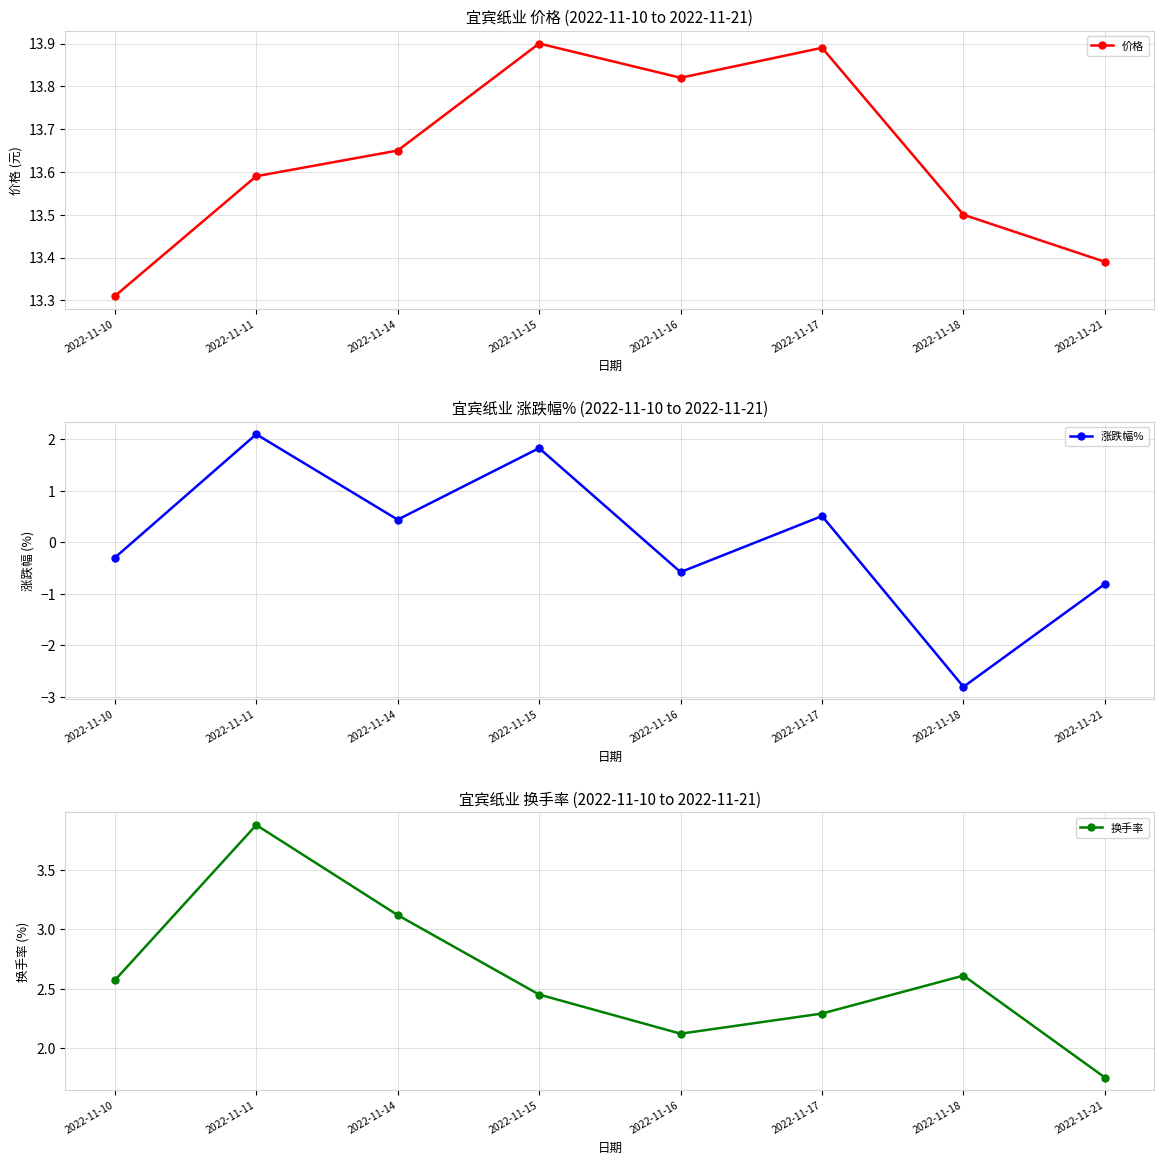

How many data points does each series have?

8